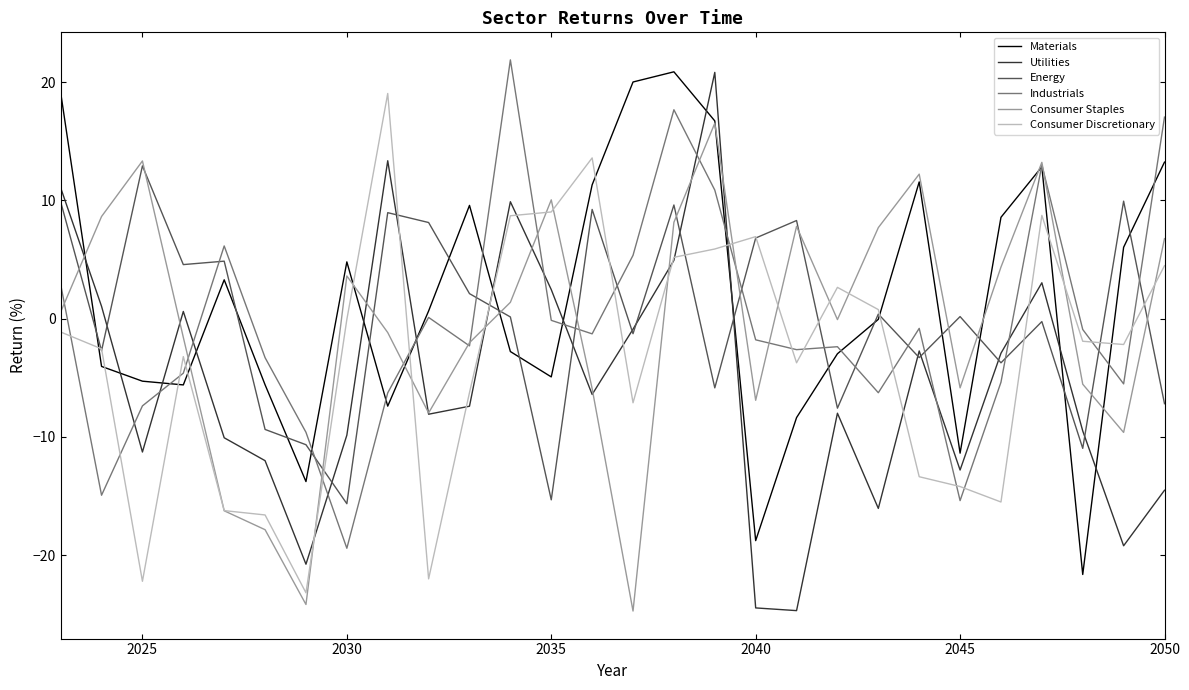

How many interior local valleys does the Utilities series have?

8